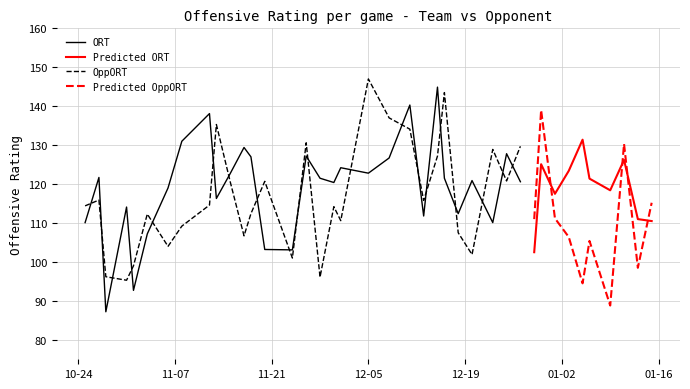

How many times do ORT and OppORT cross each other?

20